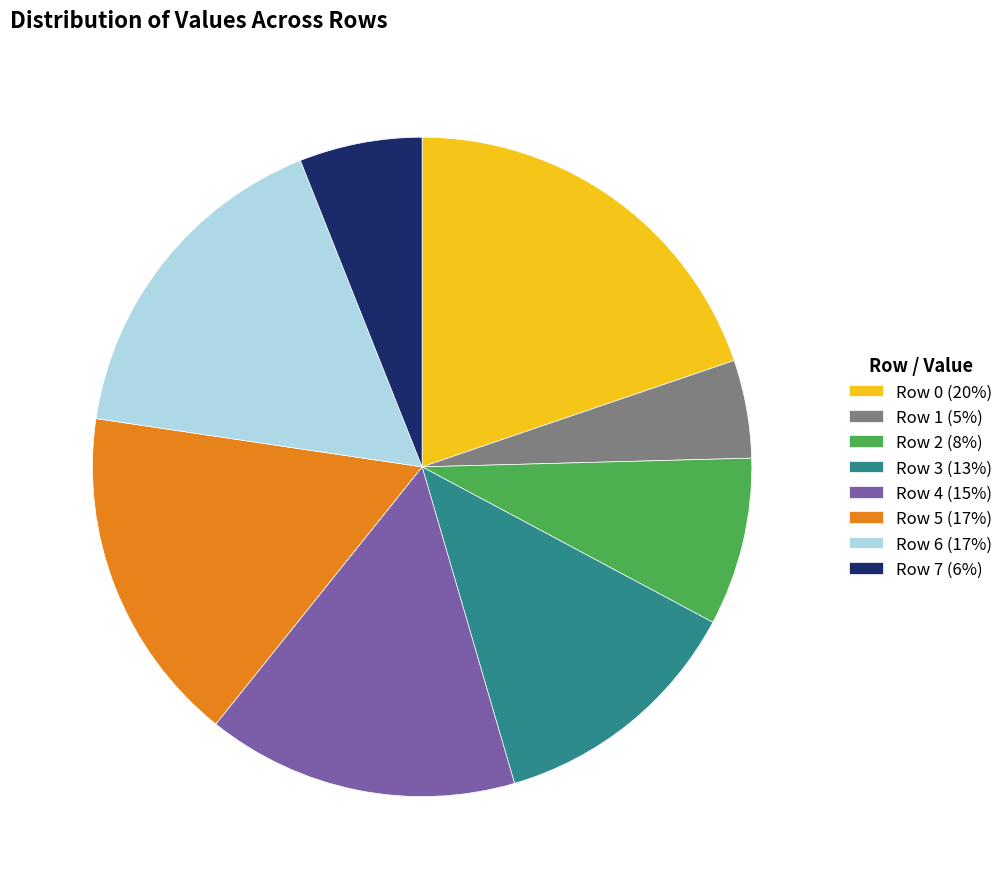

True or false: Row 5 (17%) accounts for 17% of the total.

True